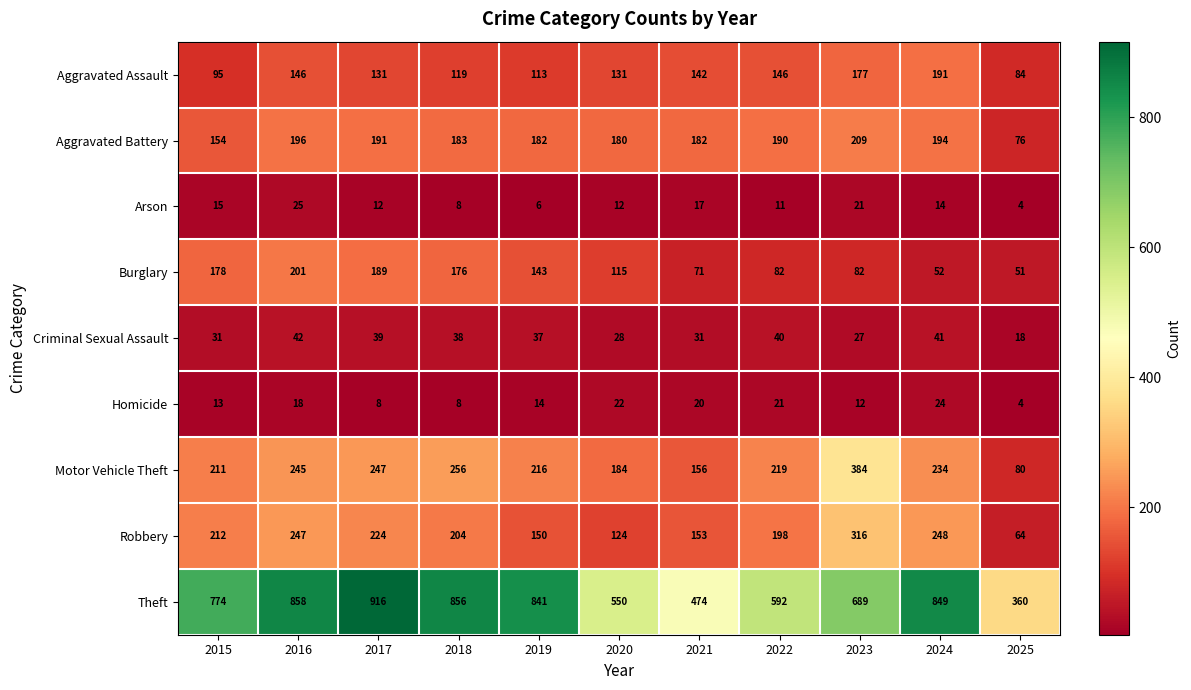

What is the difference between the maximum and minimum values in the Arson series?

21